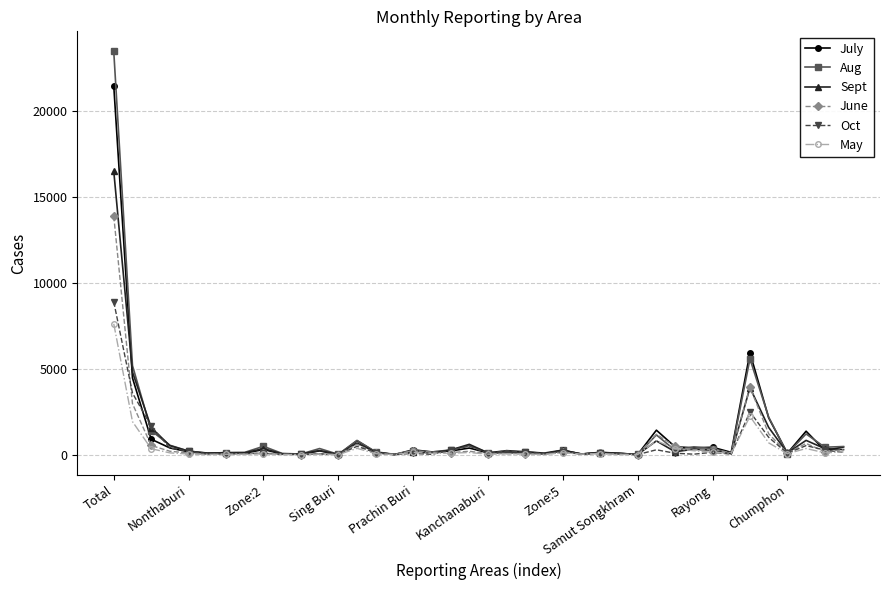

Count the number of categories in the chart.

40